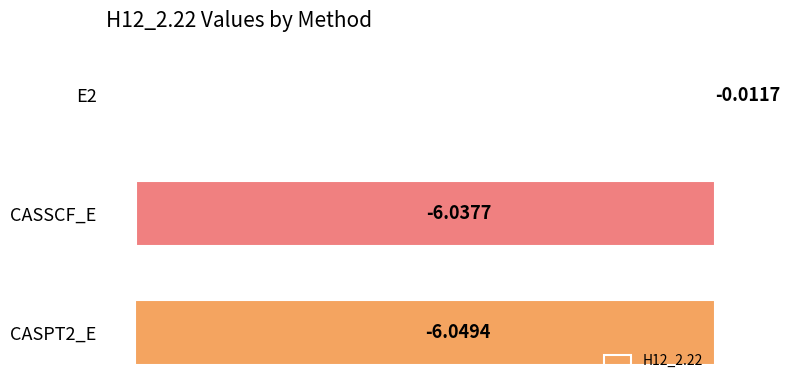

What is the sum of all values?

-12.1